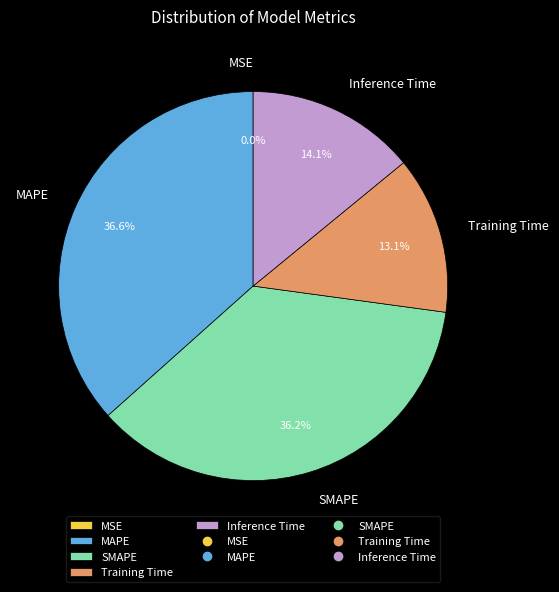

What portion of the pie excludes Training Time?

86.9%